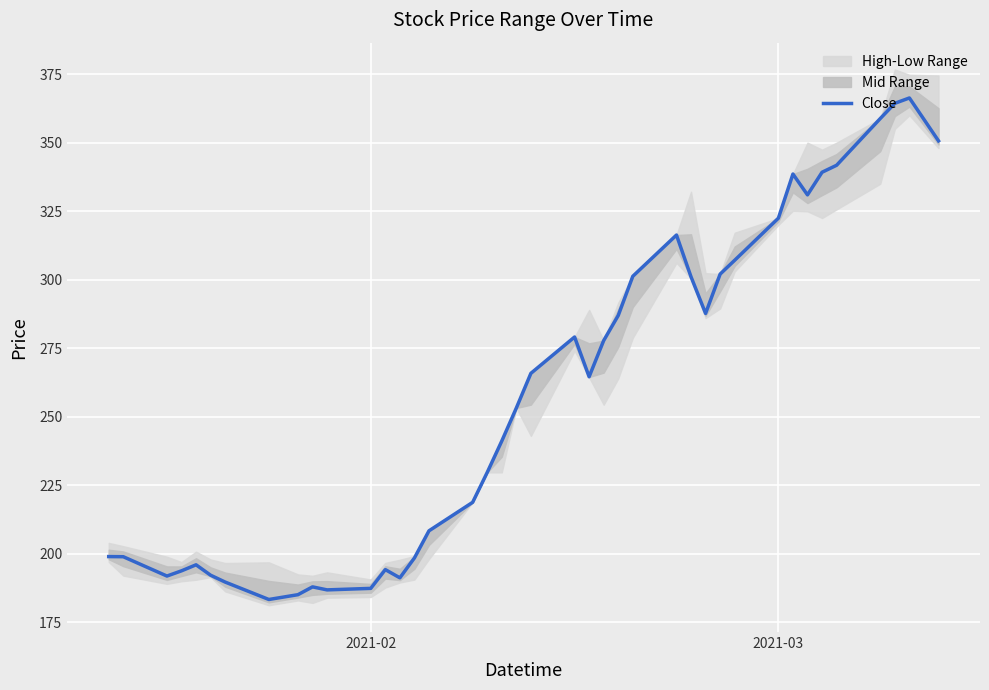

How many lines are shown in the chart?

1